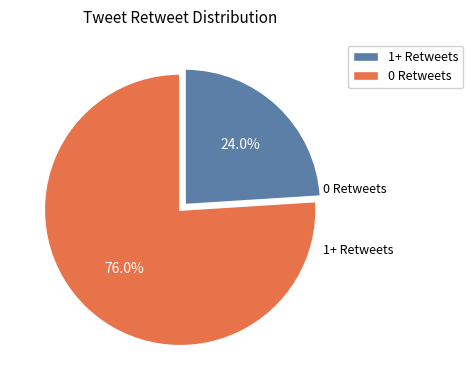

Combined, do 0 Retweets and 1+ Retweets account for over 50%?

Yes